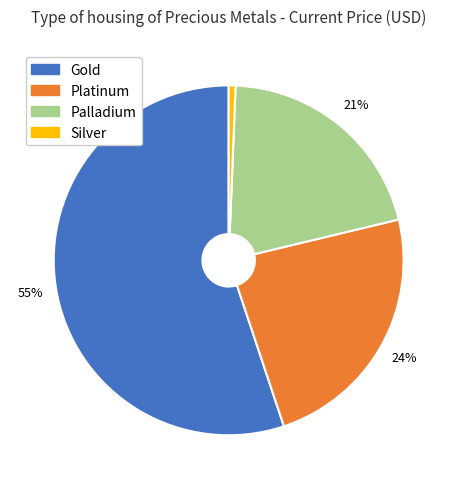

Which category has the biggest portion of the pie?

Gold